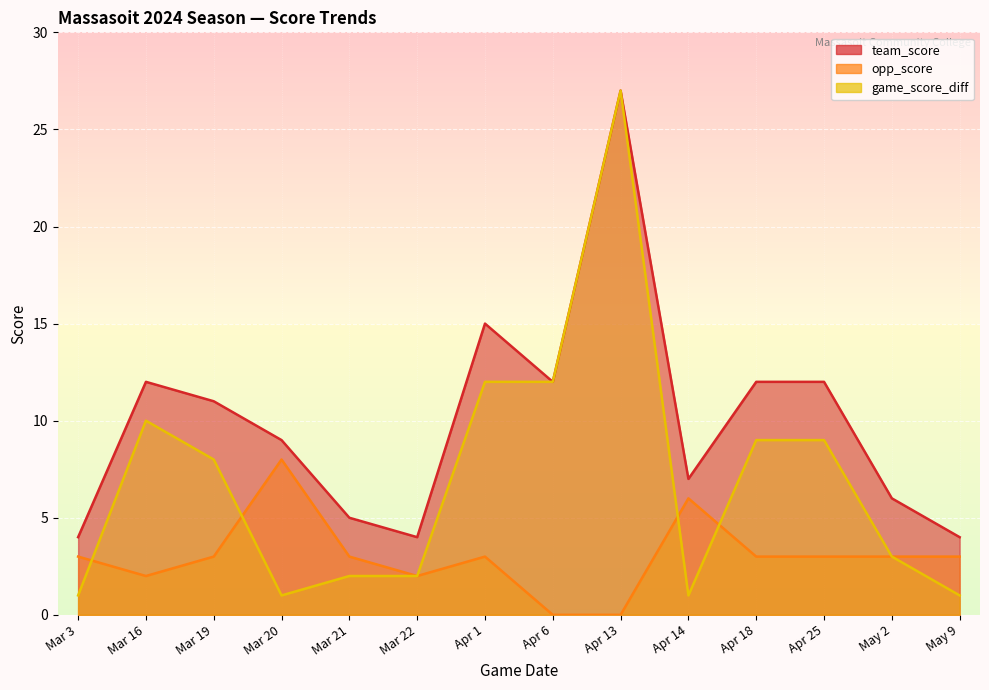

How many intersections are there between game_score_diff and opp_score?

4